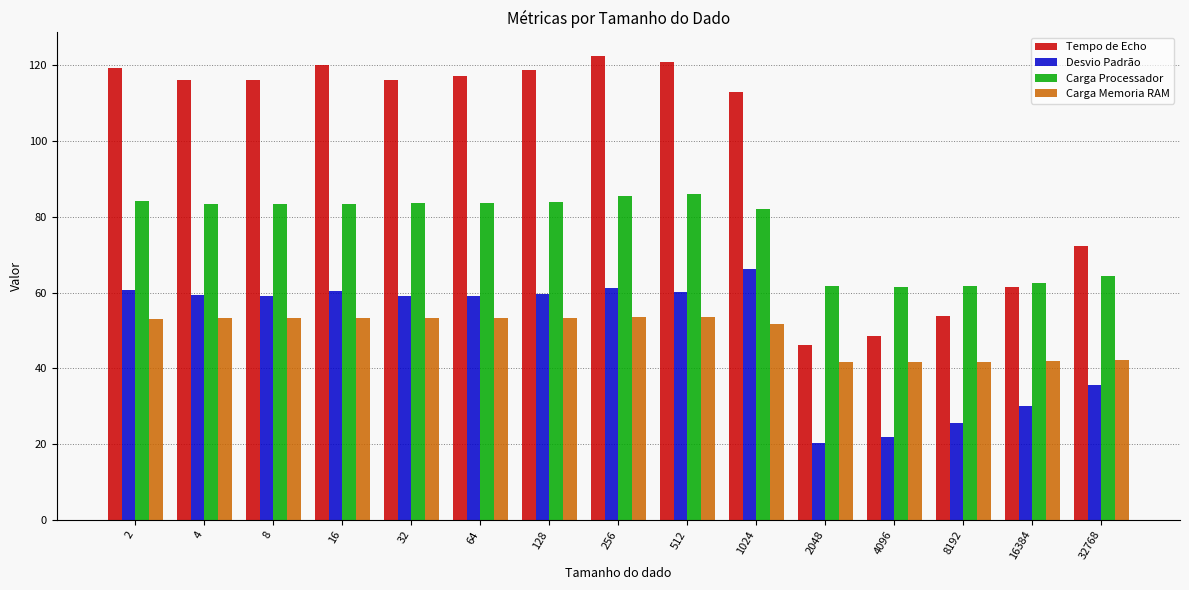

How many data points in Carga Memoria RAM are above 53?

9